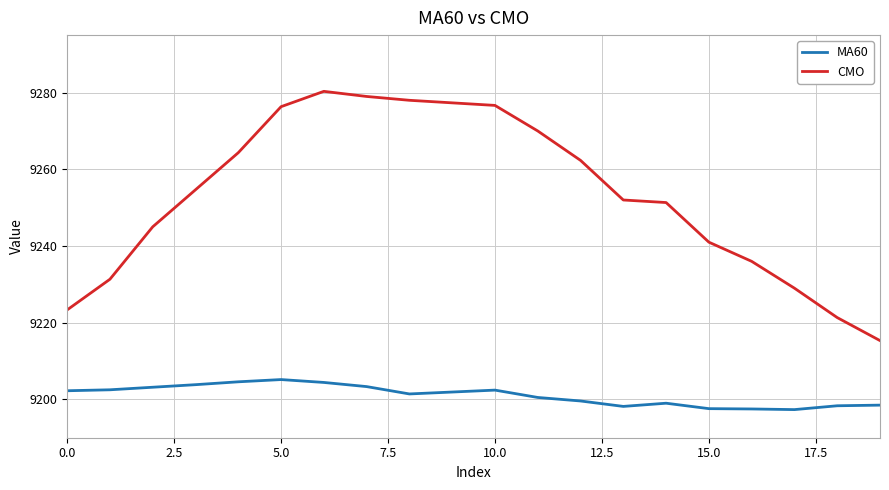

What is the maximum value for MA60?

9205.2